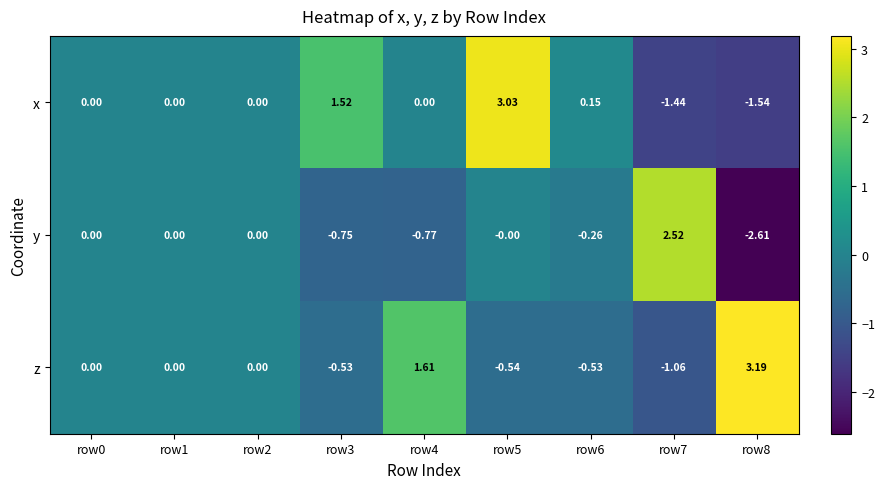

List the series in order of their peak value, lowest first.

y, x, z